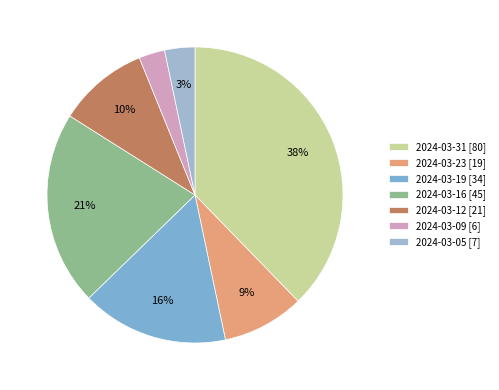

To the nearest percent, what is the difference between the largest and smallest slice percentages?

35%